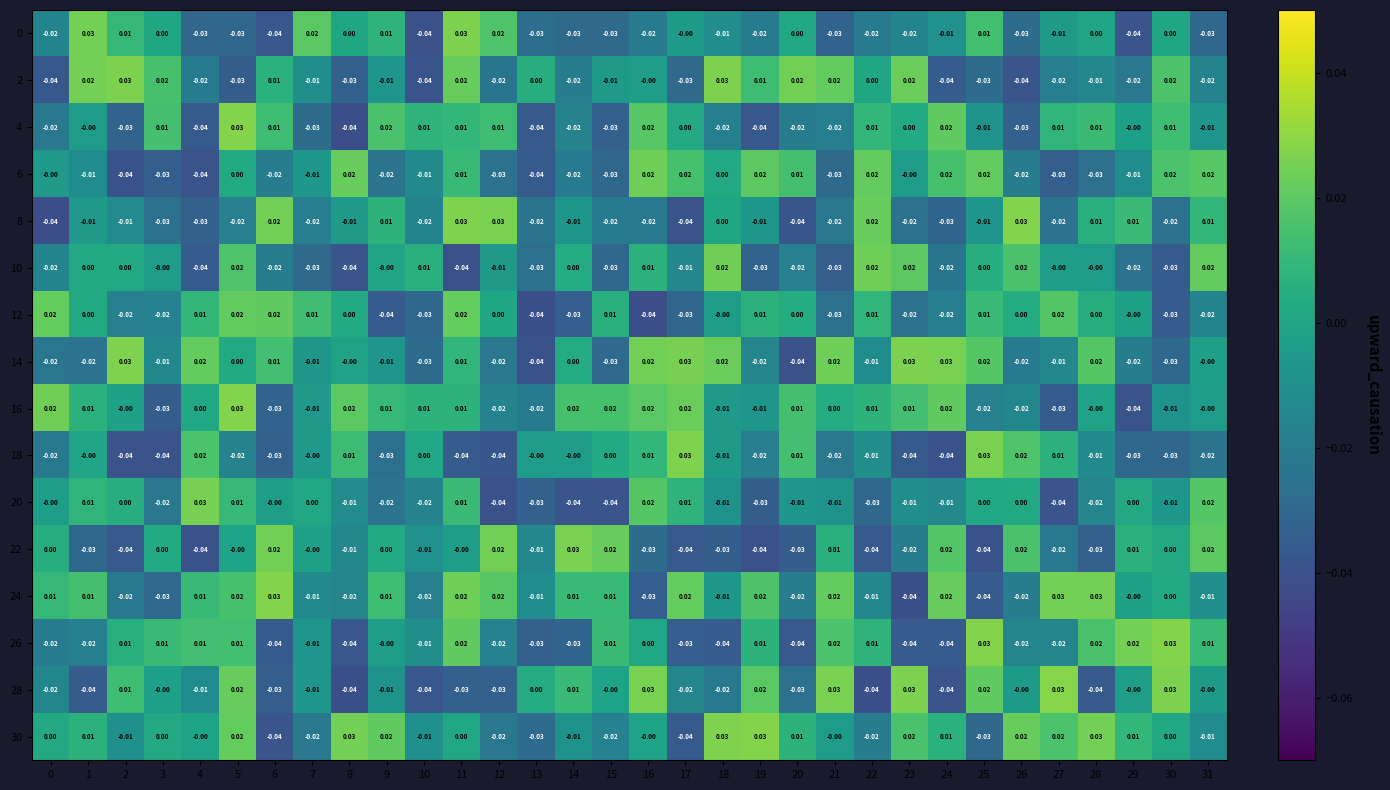

Count the number of data series in this chart.

16